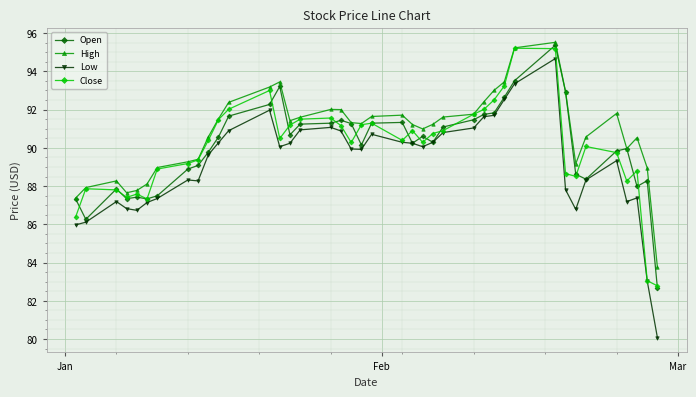

Which series has the largest total across all categories?

High